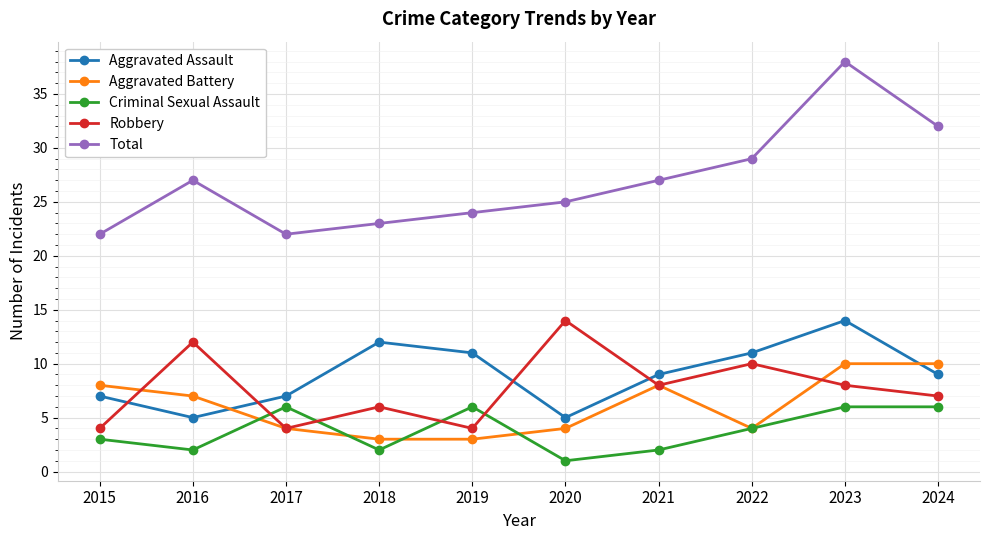

The Aggravated Battery series shows 2 at 2022. True or false?

False